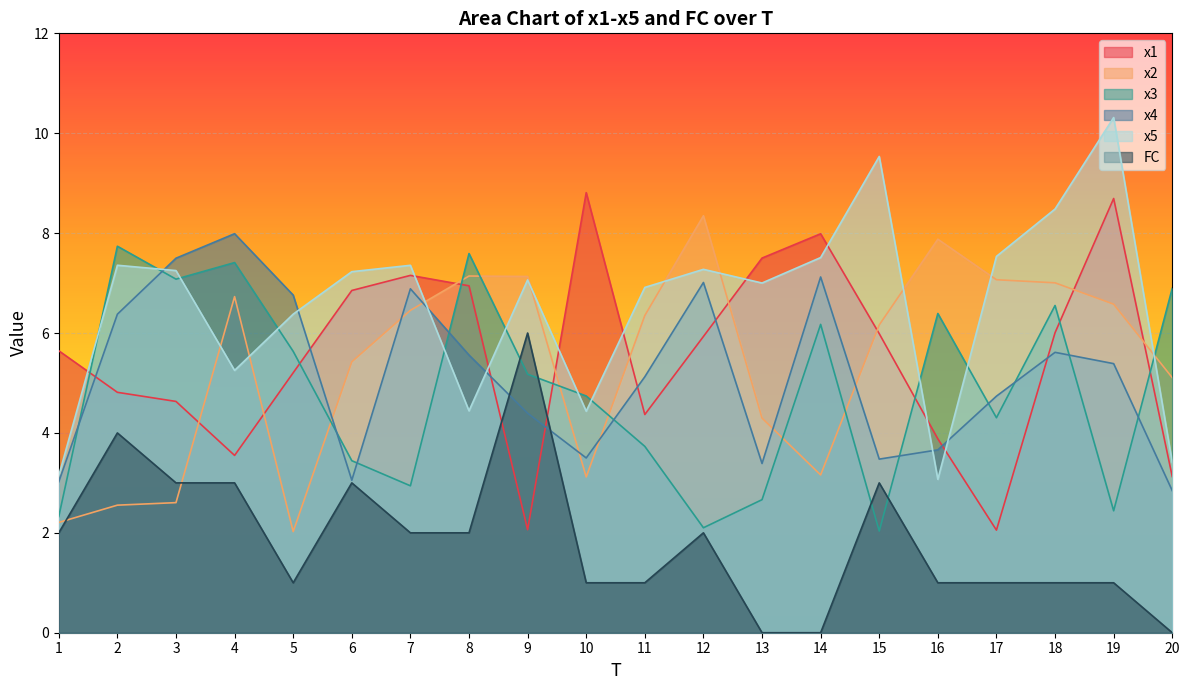

What is the total value across all series at 20?

21.4